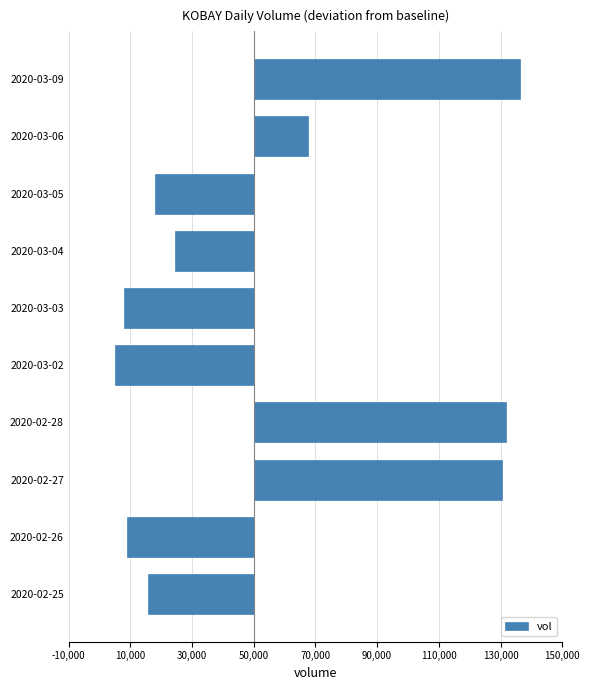

What is the greatest value displayed?

86300